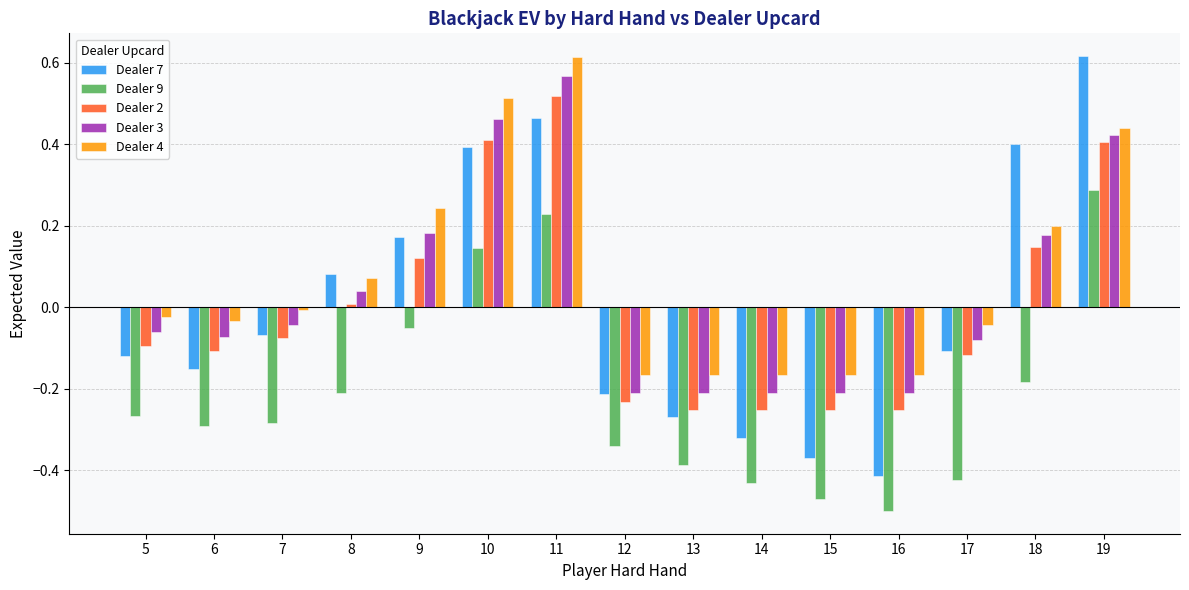

How many negative values does the Dealer 7 series have?

9